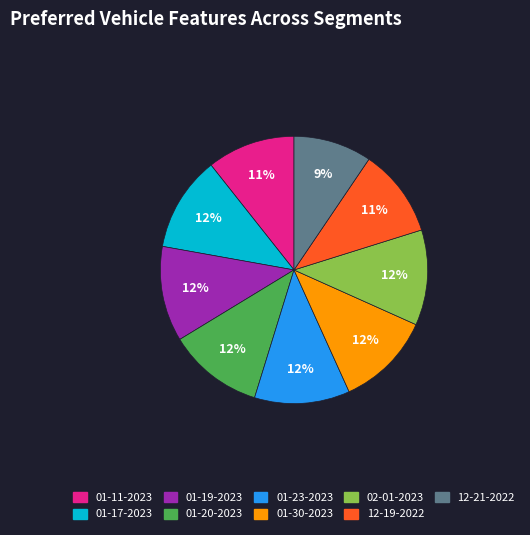

How many slices are in this pie chart?

9